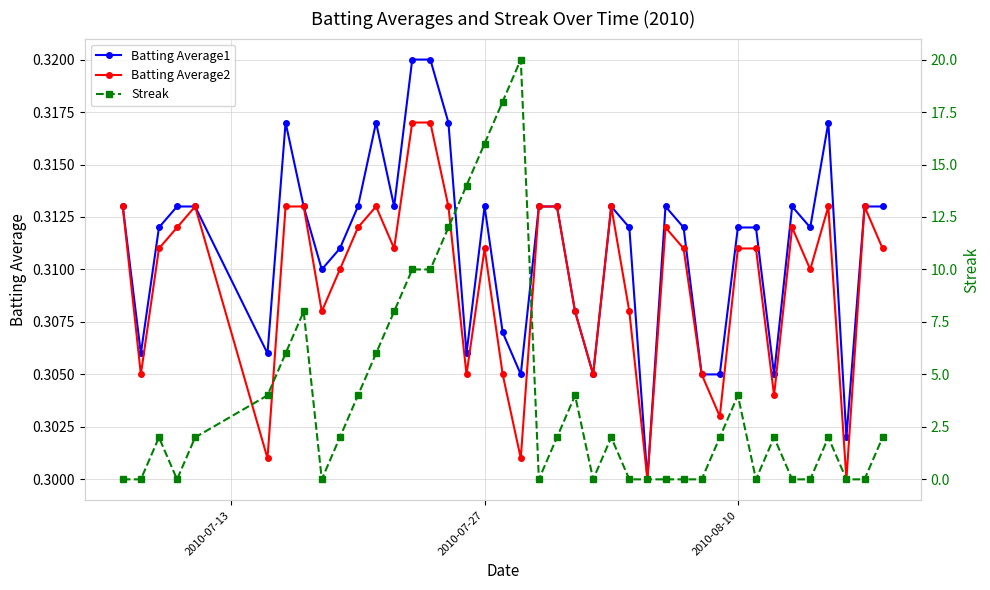

True or false: Batting Average2 has more than 0 points higher than both neighbors.

True